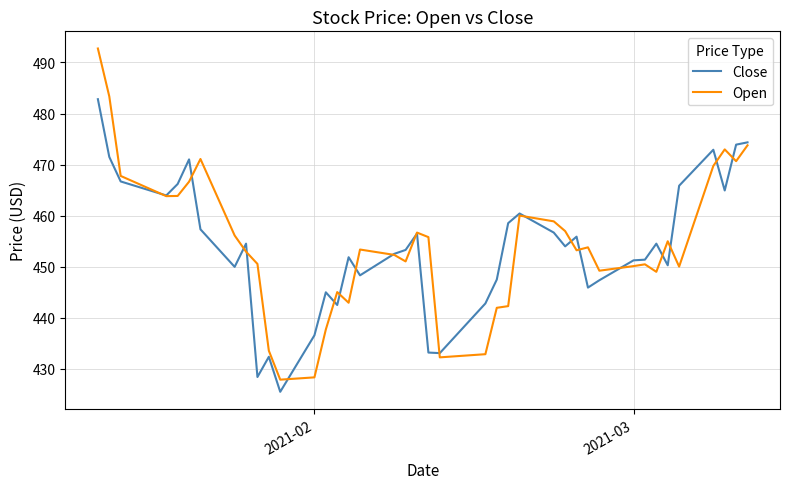

What is the minimum value for Close?

425.5